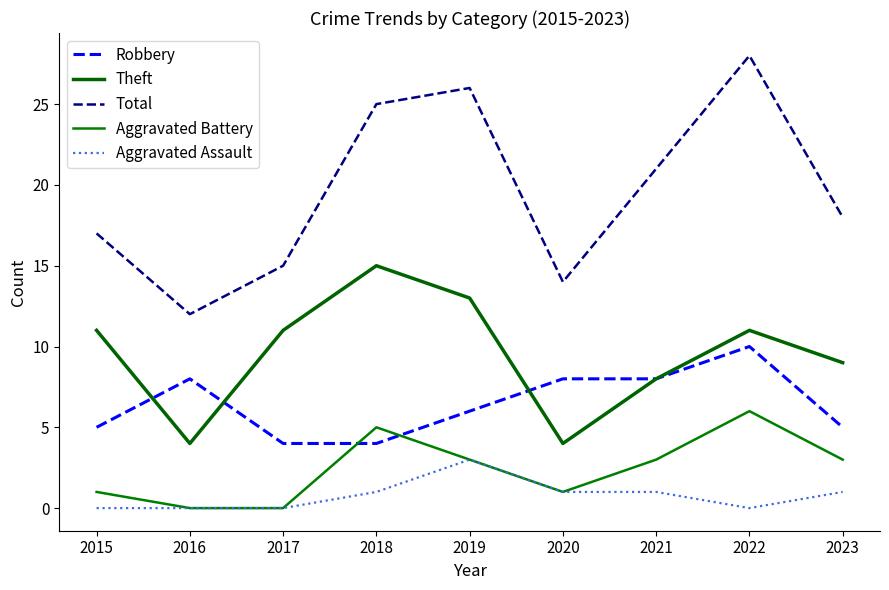

Is this an area chart (filled region under the line)?

No